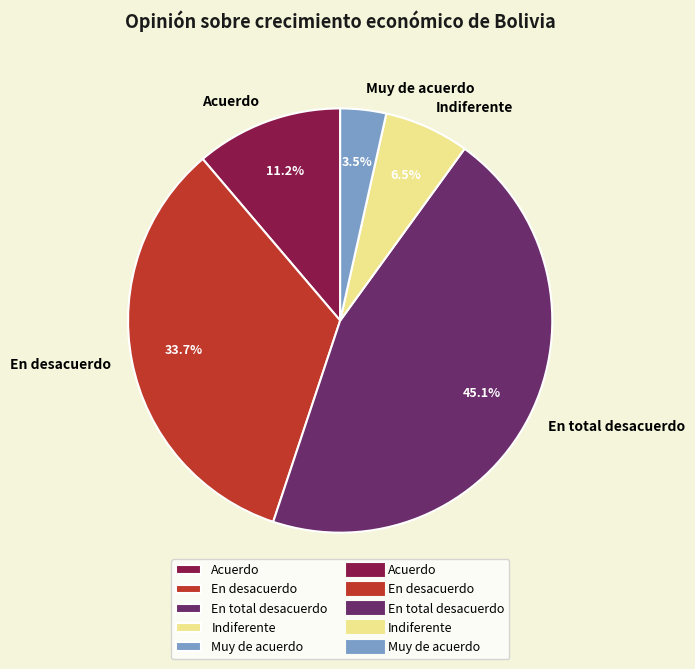

Is there a majority slice in this chart?

No